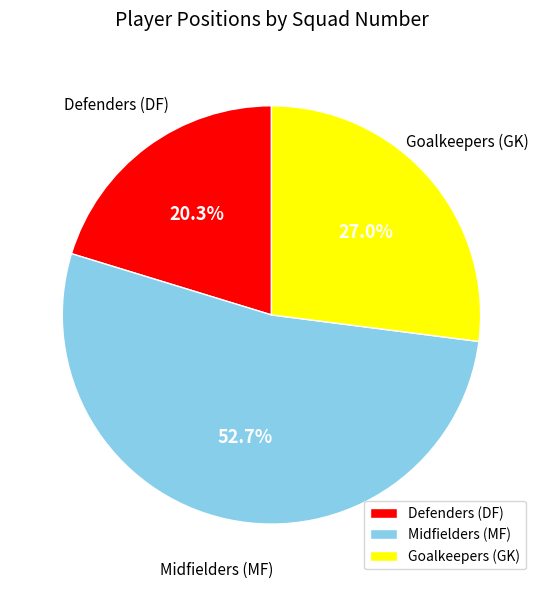

What percentage is NOT represented by Goalkeepers (GK)?

73.0%